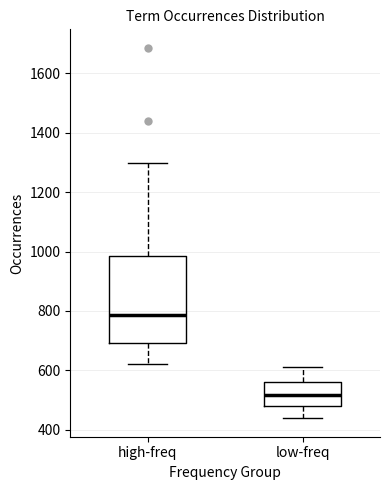

Where is the lower edge of the box for high-freq on the y-axis? The values are not printed on the chart, so give them approximately, as read against the axis.

700